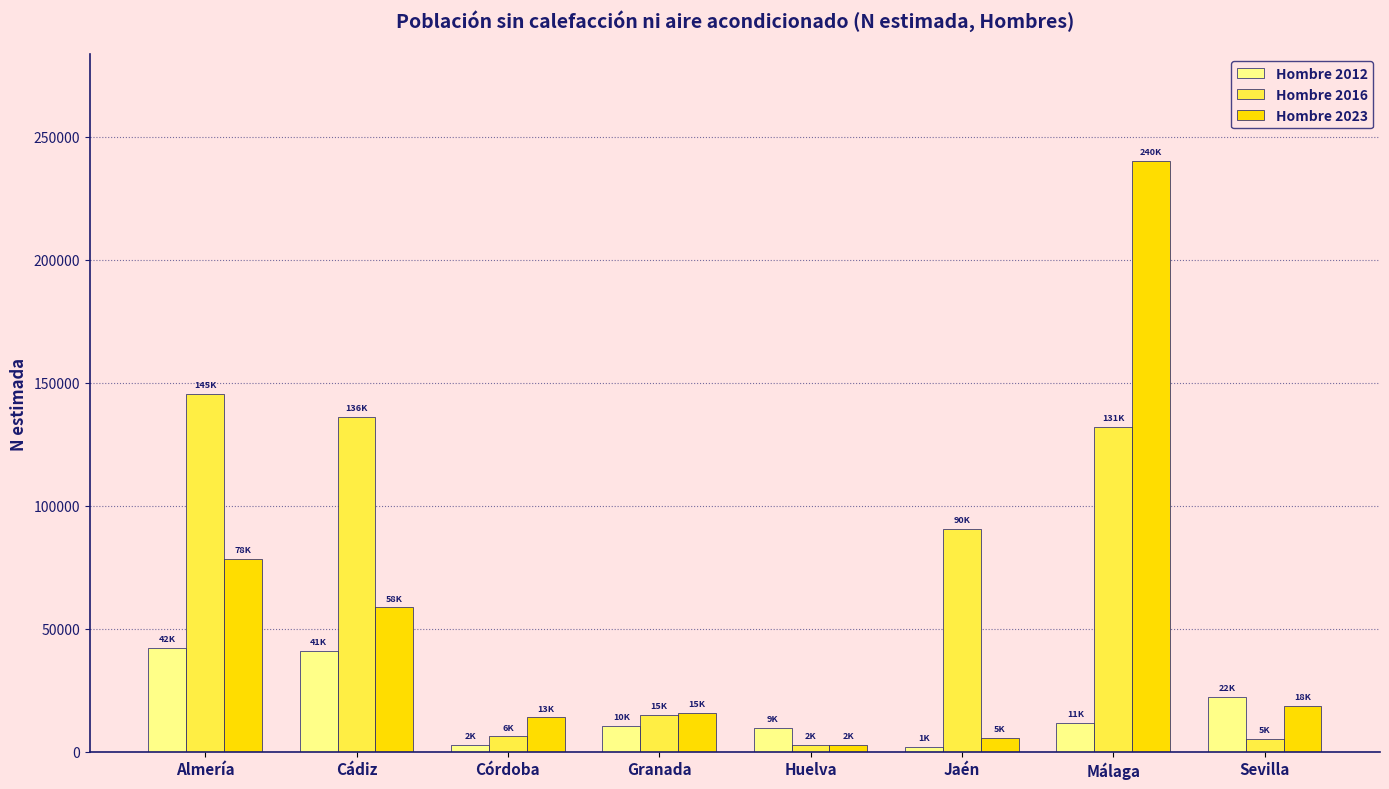

At how many categories does at least one series exceed 119317?

3